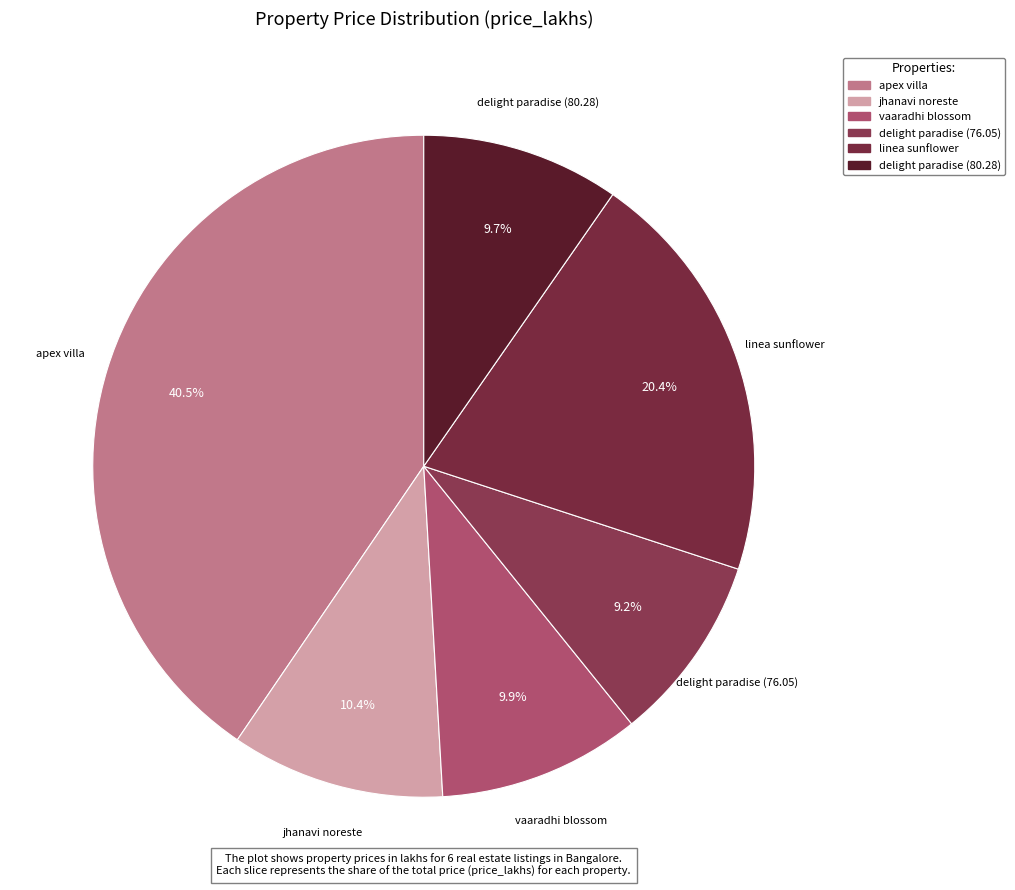

What percentage is the delight paradise (80.28) slice, to the nearest percent?

10%